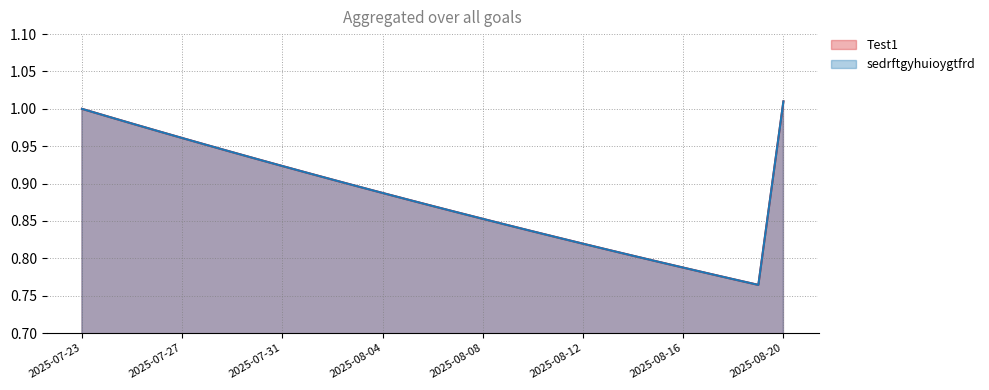

True or false: Test1 and sedrftgyhuioygtfrd intersect in this chart.

False